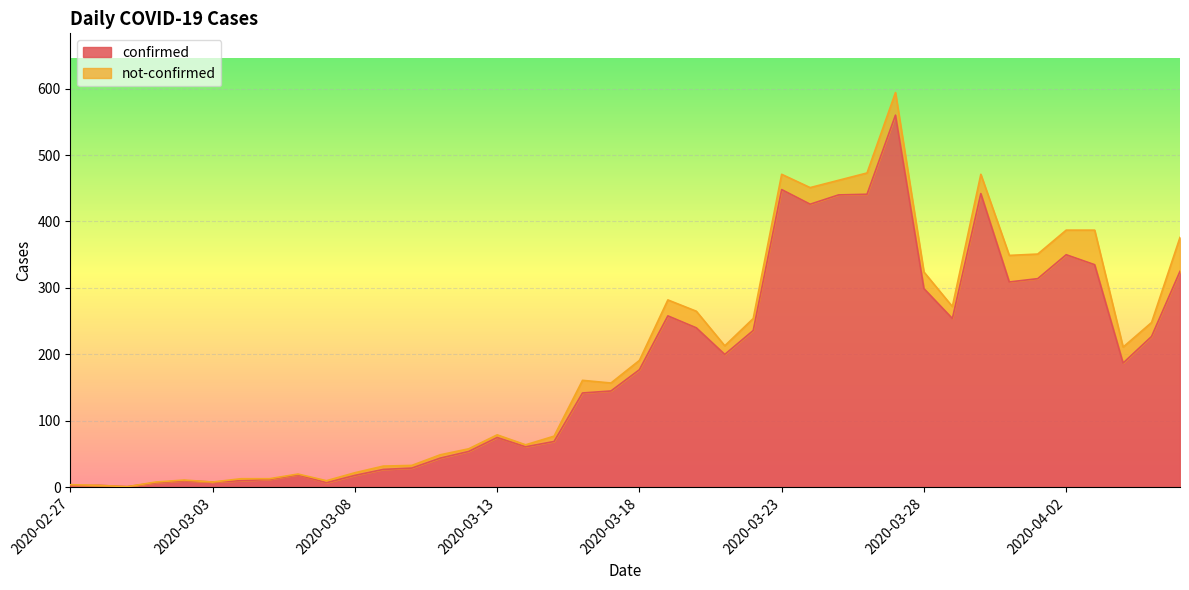

What is the label of the 16th point from the right?

2020-03-22